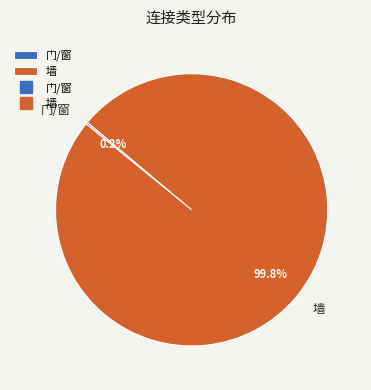

What is the largest slice in the pie chart?

墙